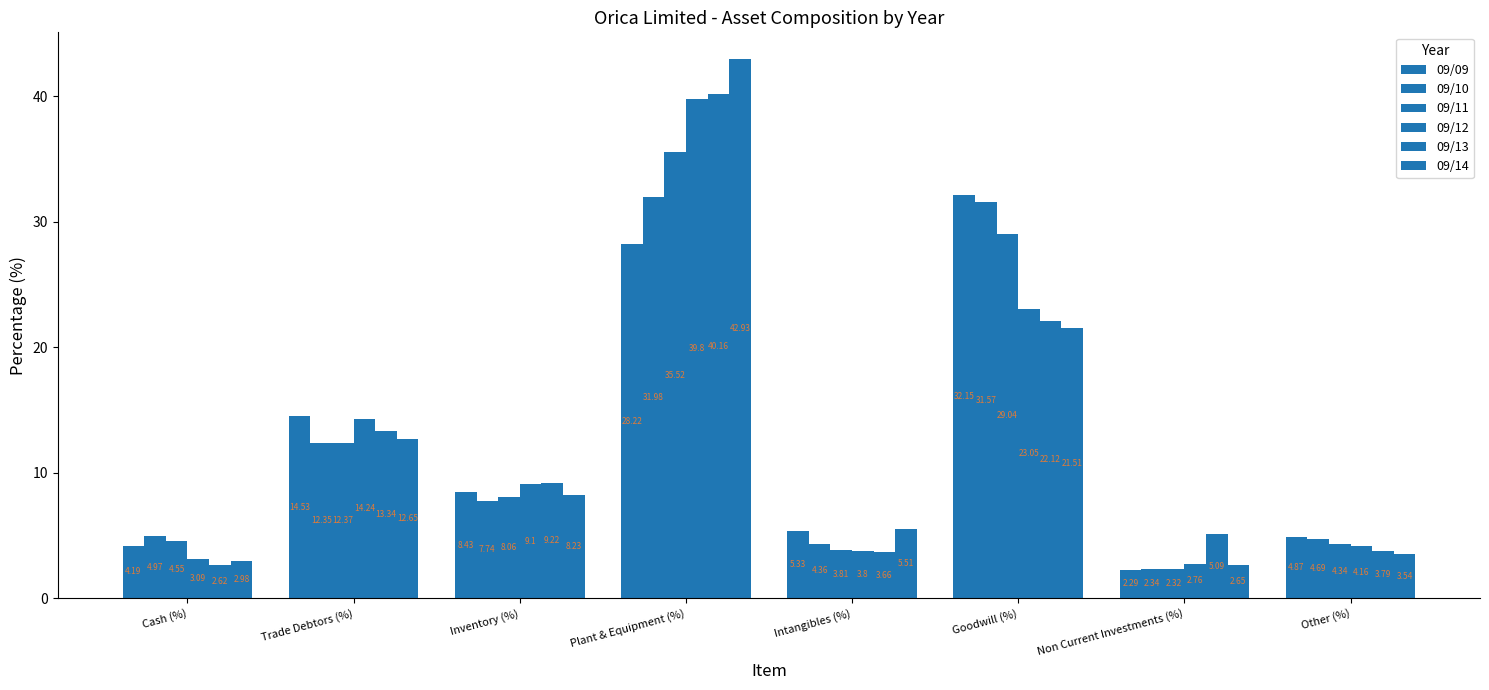

What position from the right is Cash (%)?

8